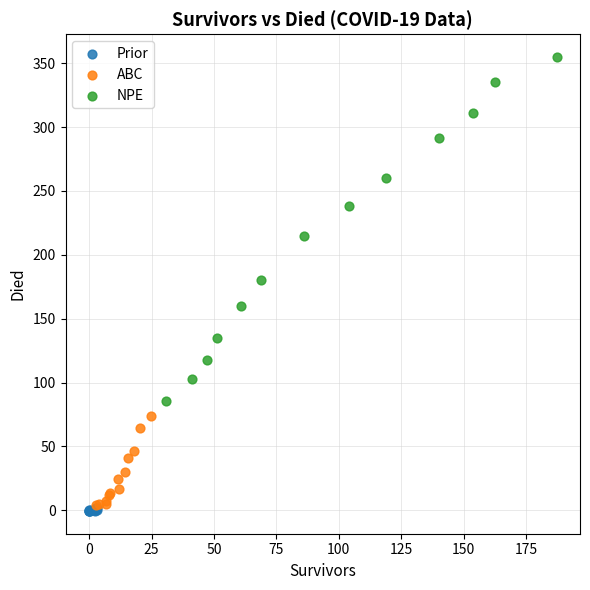

Which series reaches the maximum Y coordinate?

NPE